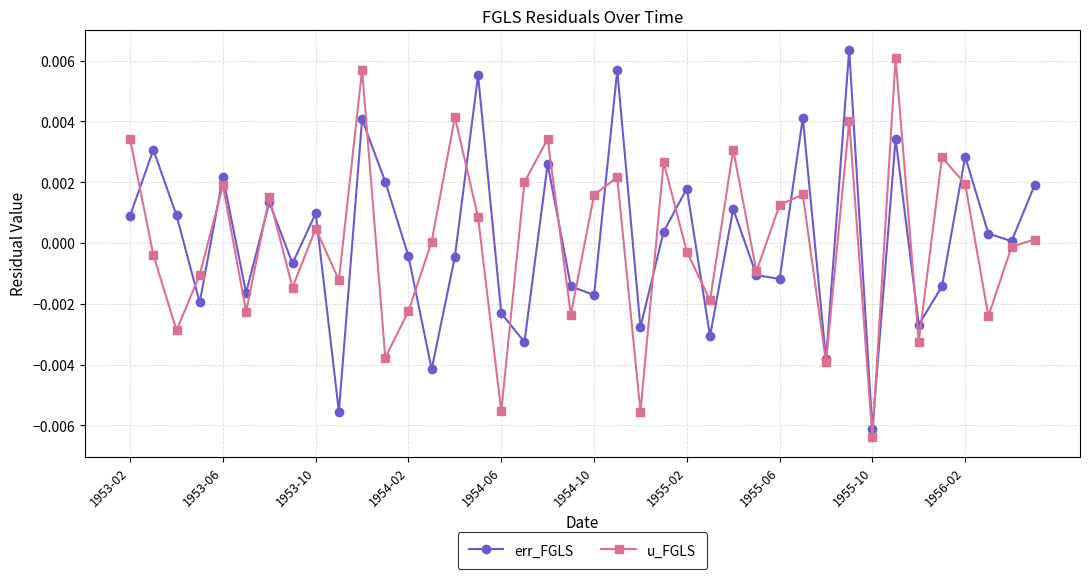

True or false: u_FGLS has more than 1 interior local peaks.

True